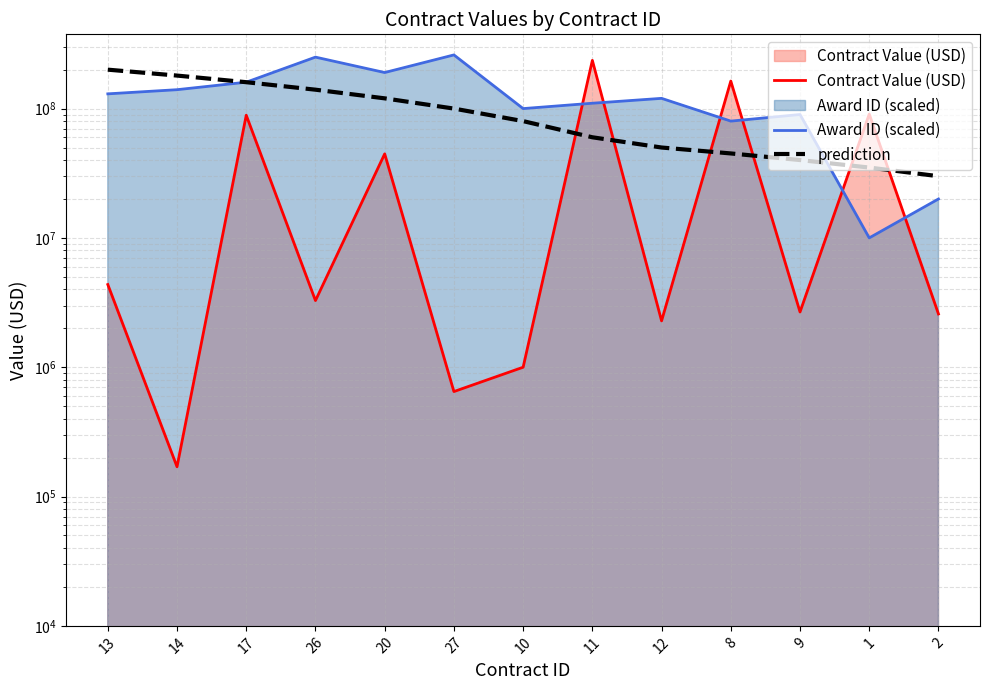

How many data points in Contract Value (USD) are less than 3276135?

6